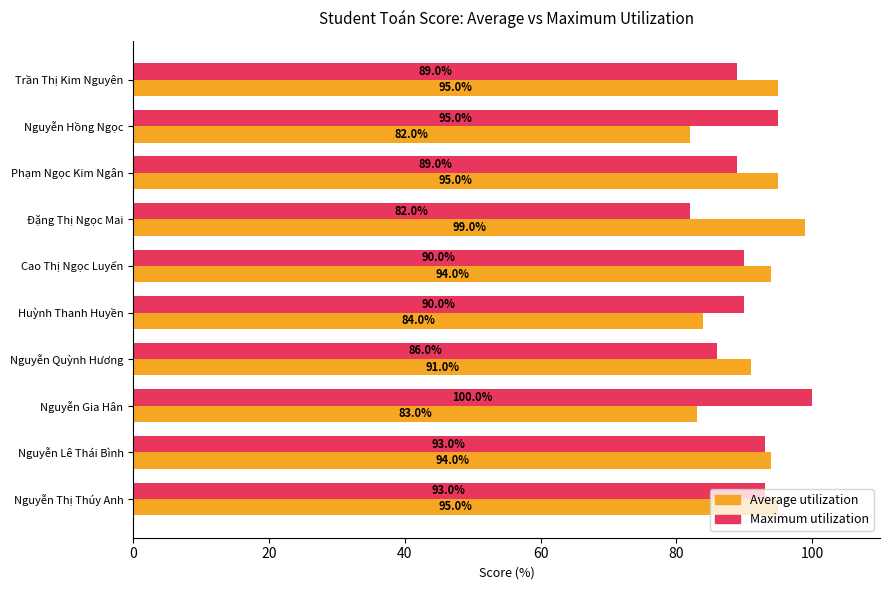

What is the greatest value displayed?

100.0